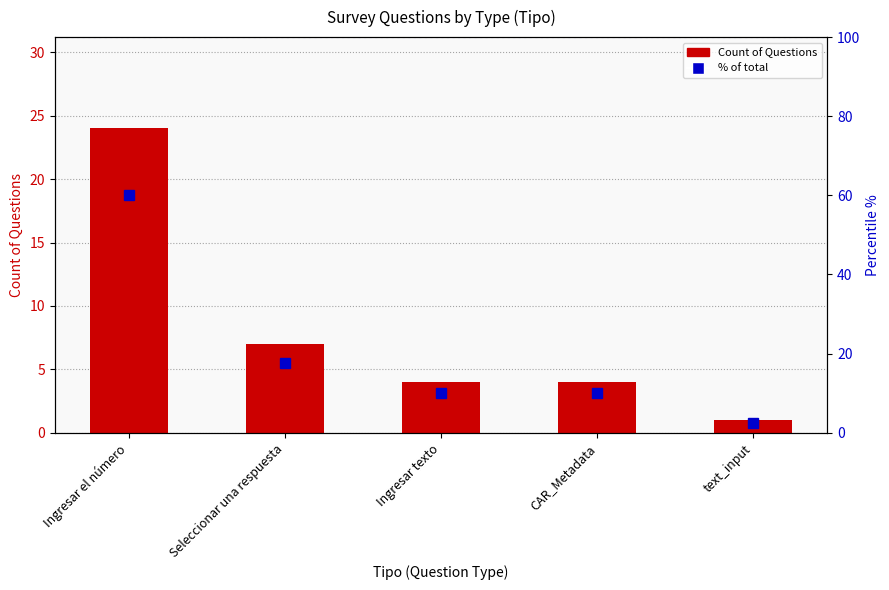

What is the minimum value for Count (Orden)?

1.0